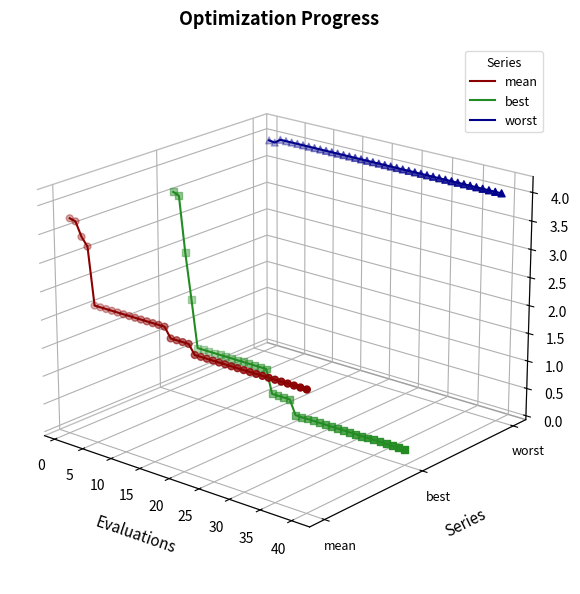

Which series contains the lowest Y value?

best